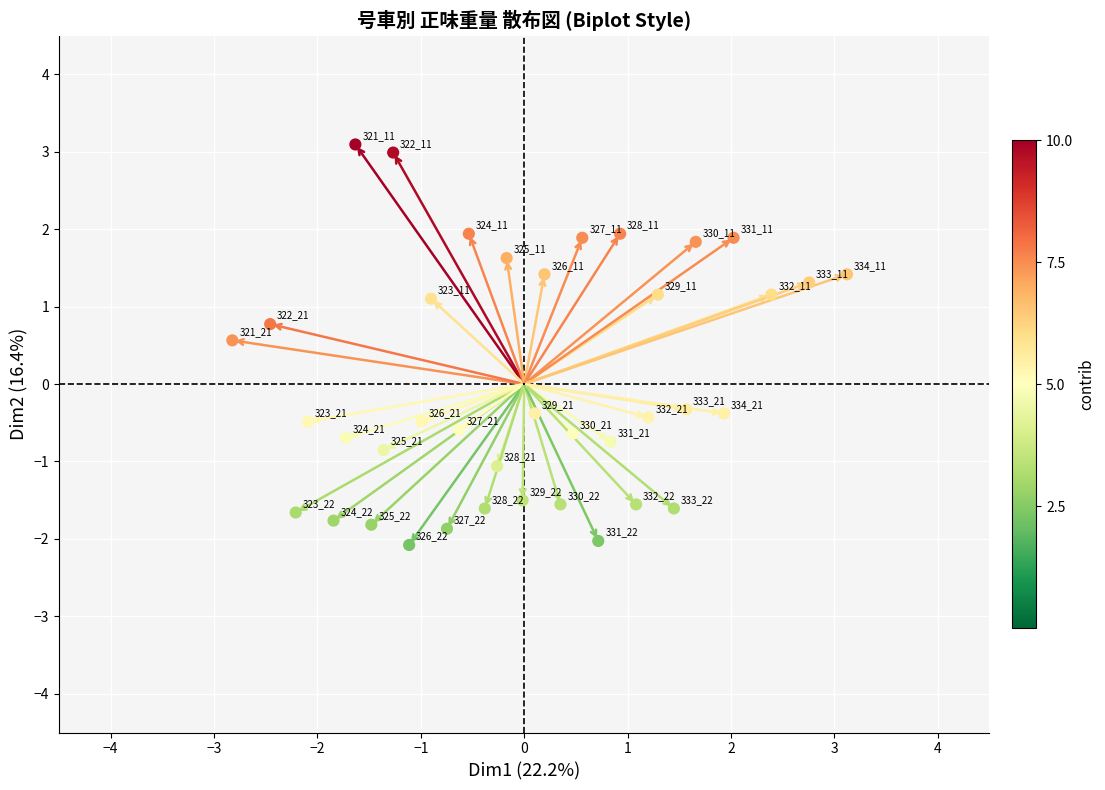

What Y value in the scatter plot is closest to 0?

-0.3